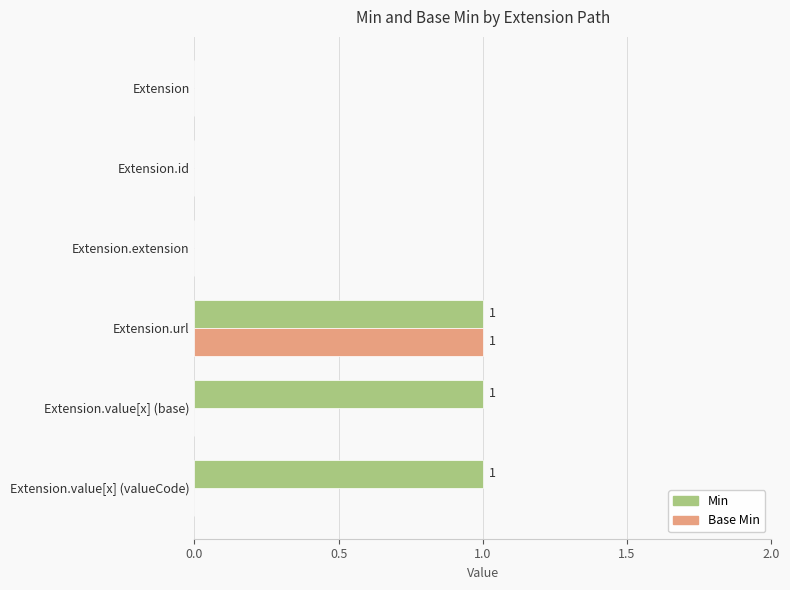

At which category is the sum across all series the highest?

Extension.url